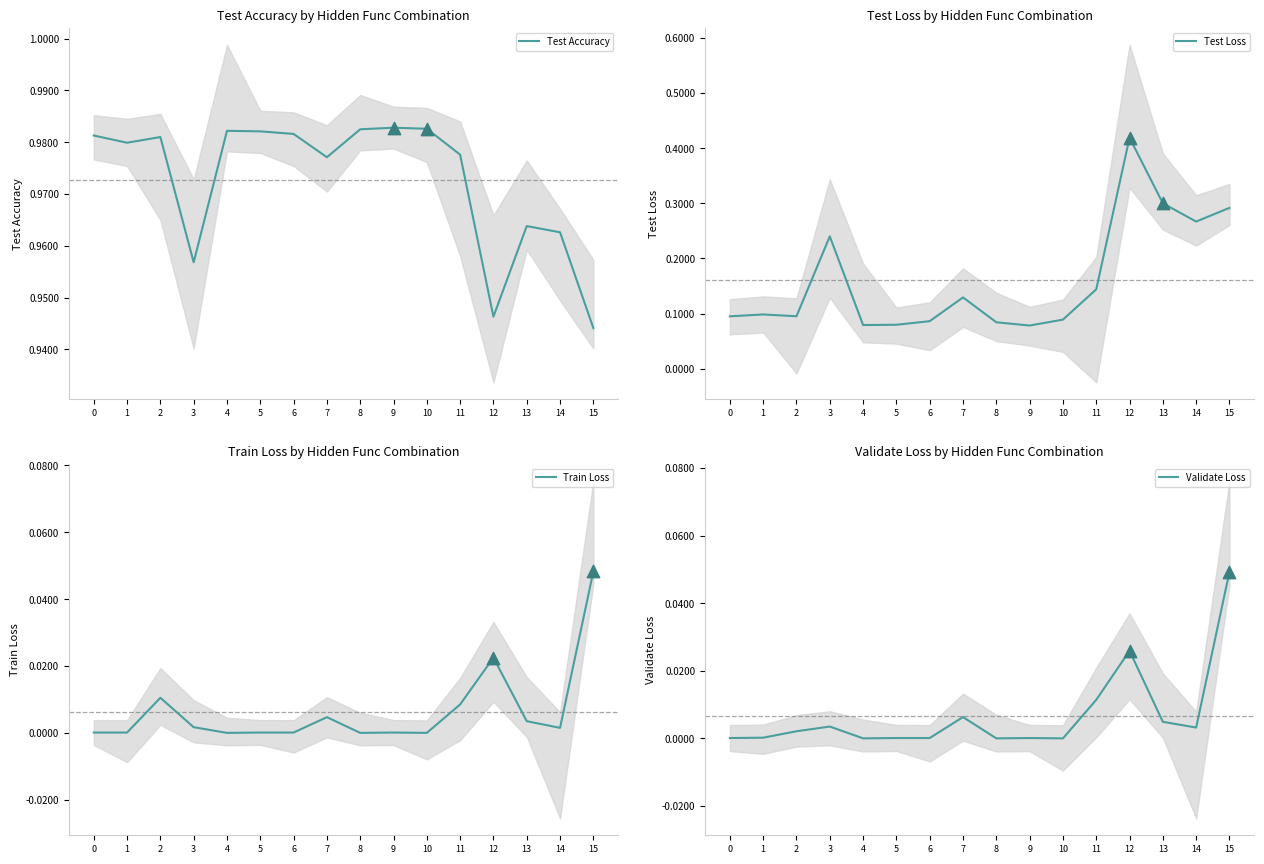

Which series has the largest total across all categories?

Test Accuracy